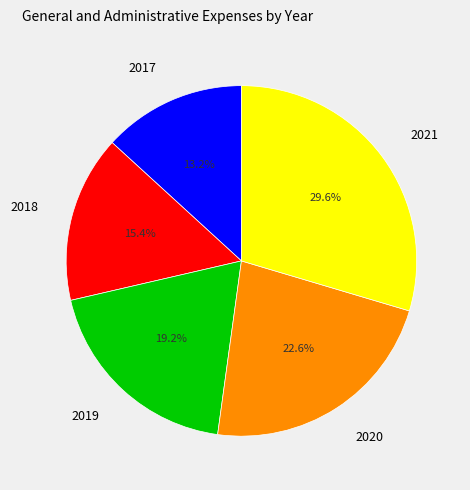

Does 2021 account for over 50% of the chart?

No